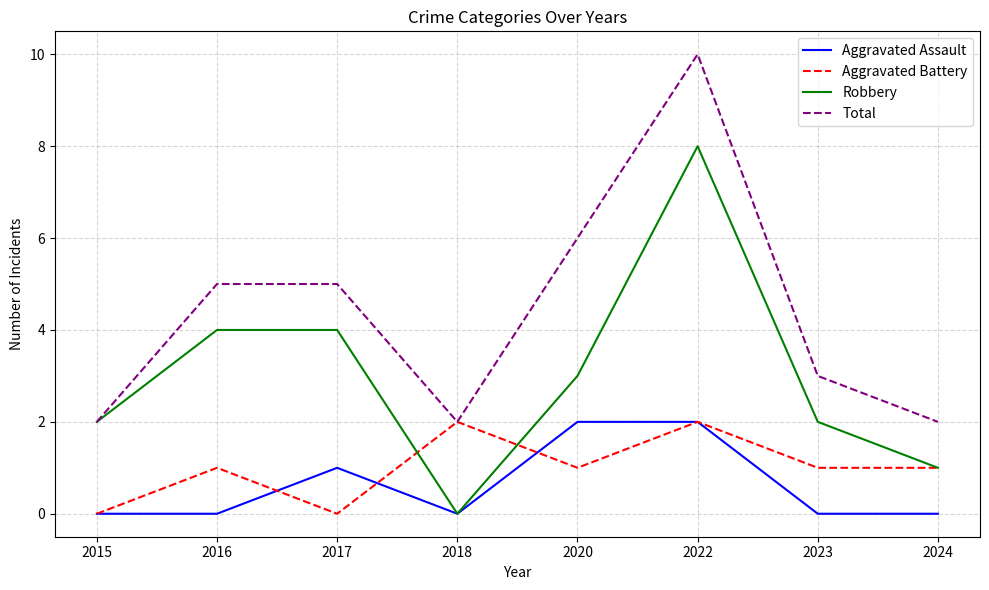

Reading left to right, list all the values displayed in this chart.

Aggravated Assault: 0	0	1	0	2	2	0	0
Aggravated Battery: 0	1	0	2	1	2	1	1
Robbery: 2	4	4	0	3	8	2	1
Total: 2	5	5	2	6	10	3	2